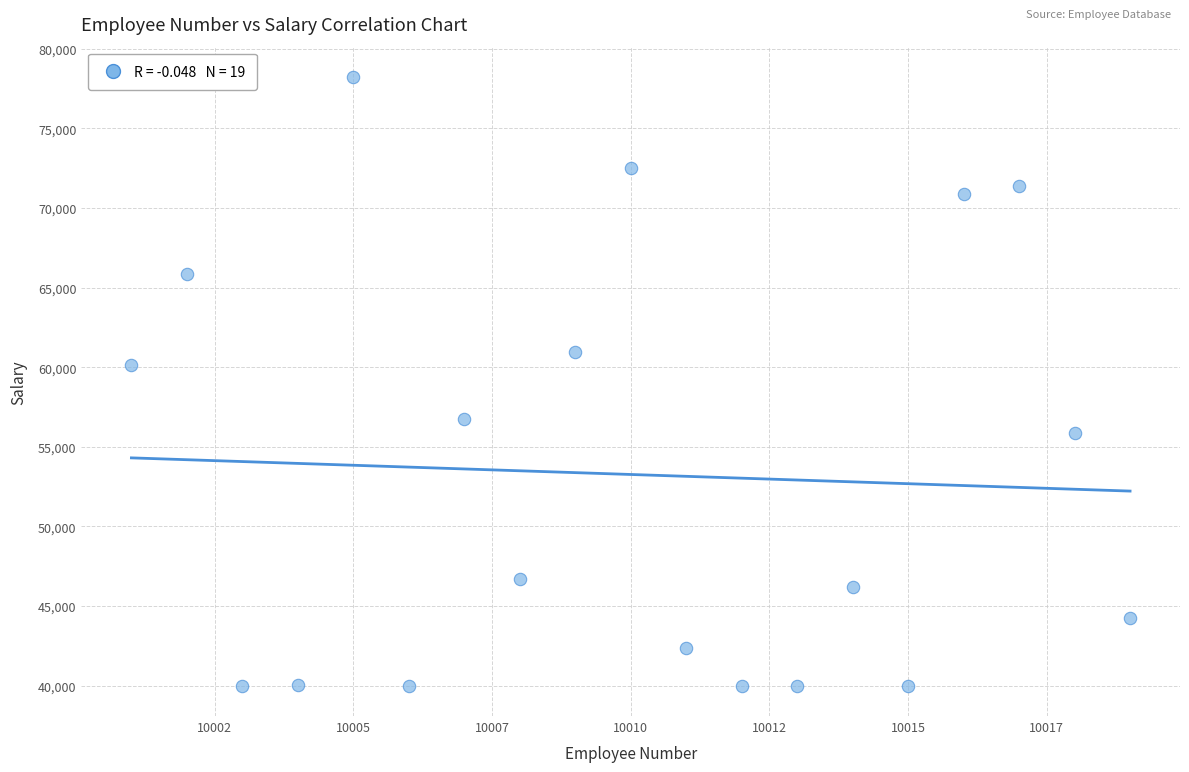

What is the range of Y values (max minus min)?

38228